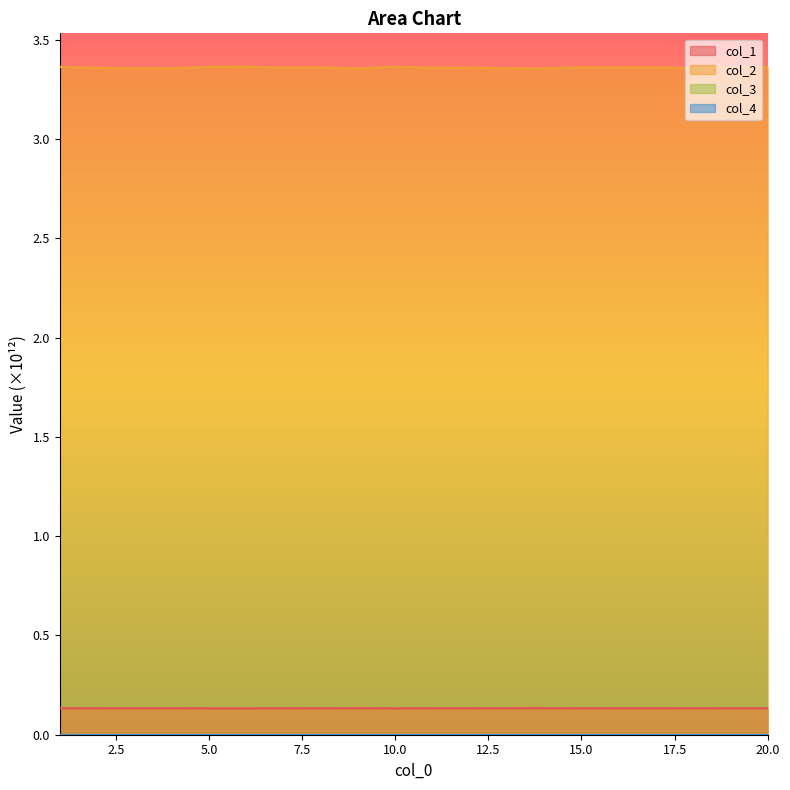

Between 4 and 9, which is larger?

9